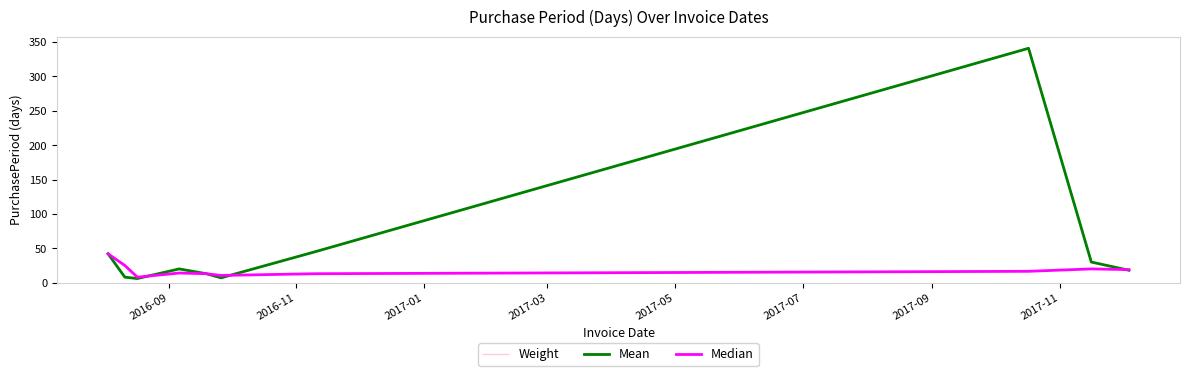

True or false: the data shows 8 at 2016-08-11.

True